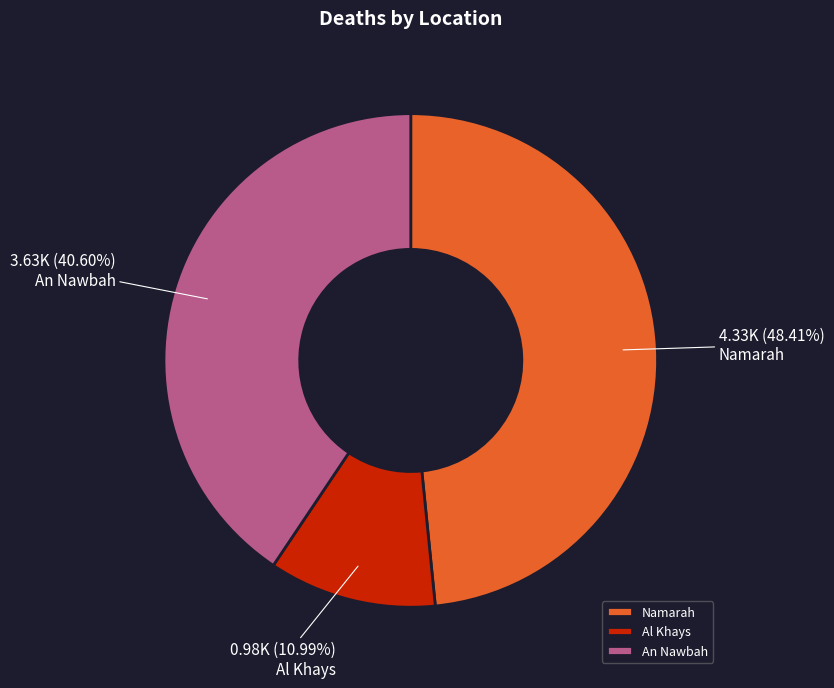

Which slice is the smallest?

Al Khays